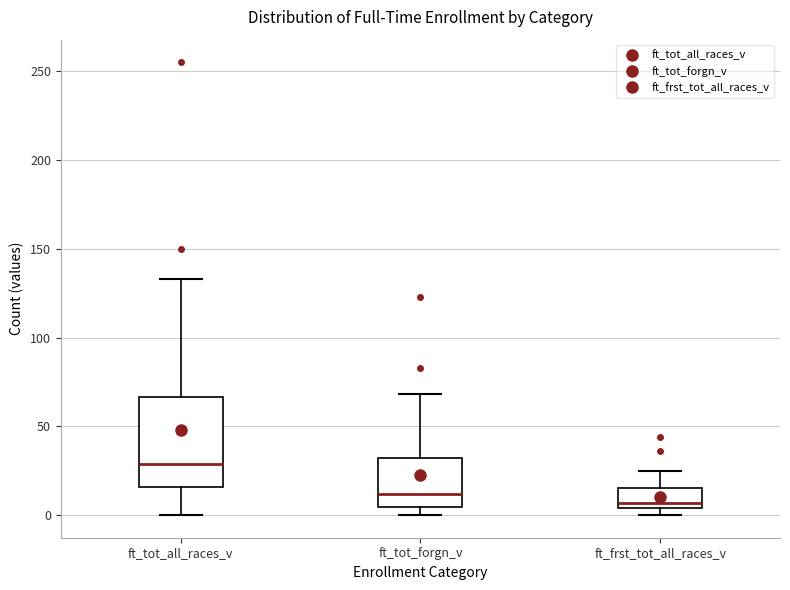

Where is the upper edge of the box for ft_tot_all_races_v on the y-axis? The values are not printed on the chart, so give them approximately, as read against the axis.

65